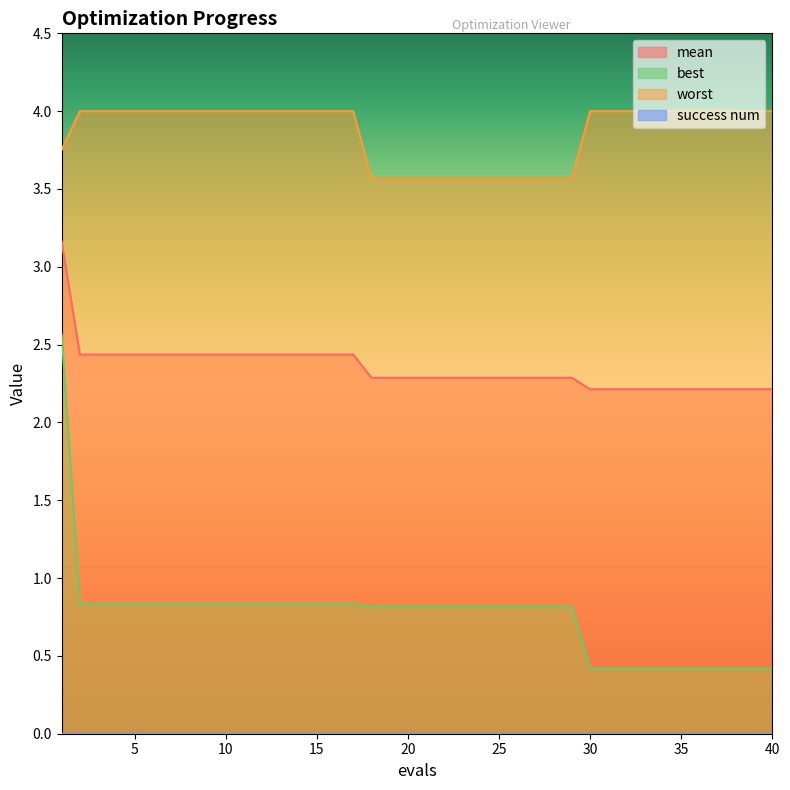

True or false: mean and worst cross at least once.

False